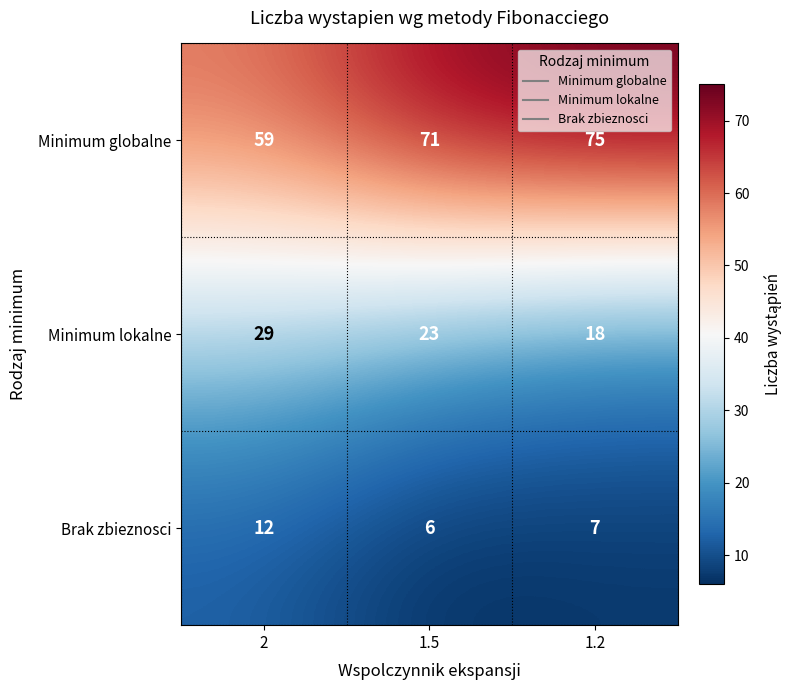

Rank the series by their maximum value, from highest to lowest.

Minimum globalne, Minimum lokalne, Brak zbieznosci